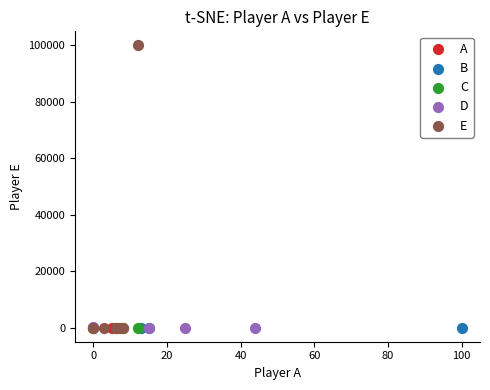

Which series contains the highest Y value?

E